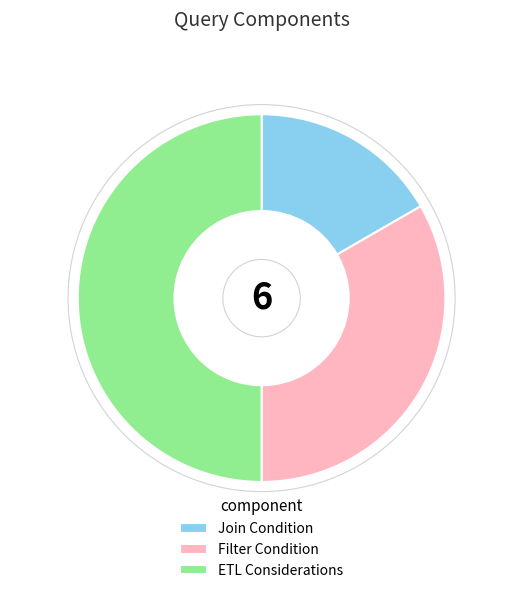

Rank the categories by value from highest to lowest.

ETL Considerations, Filter Condition, Join Condition